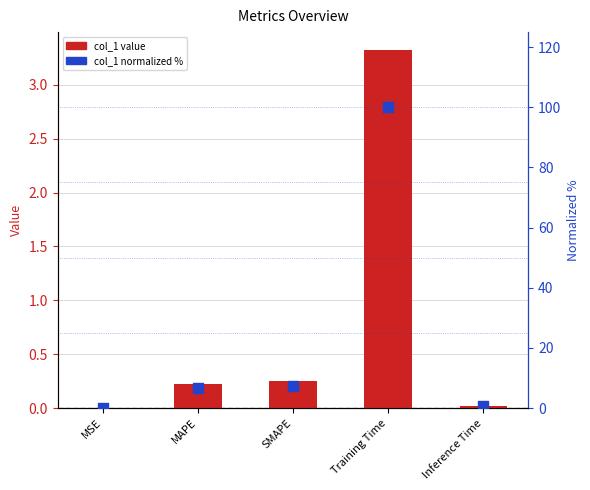

Which series reaches the minimum Y coordinate?

col_1 (bar)